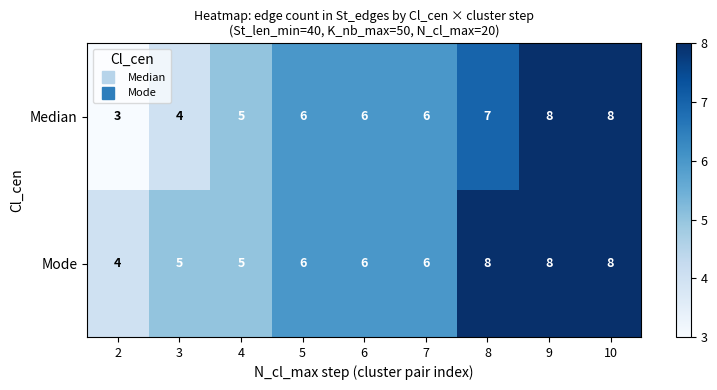

What is the minimum value for Median?

3